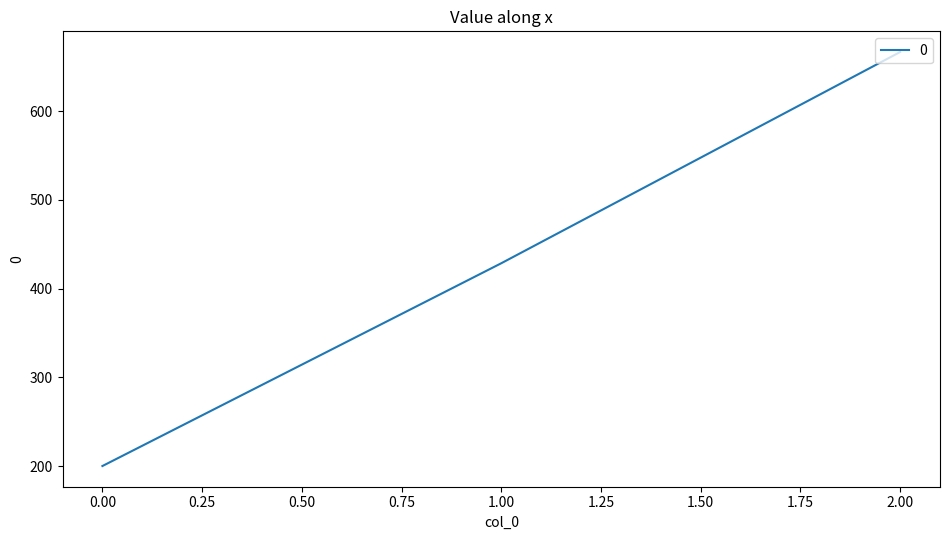

Between 0.00 and 2.00, which is larger?

2.00